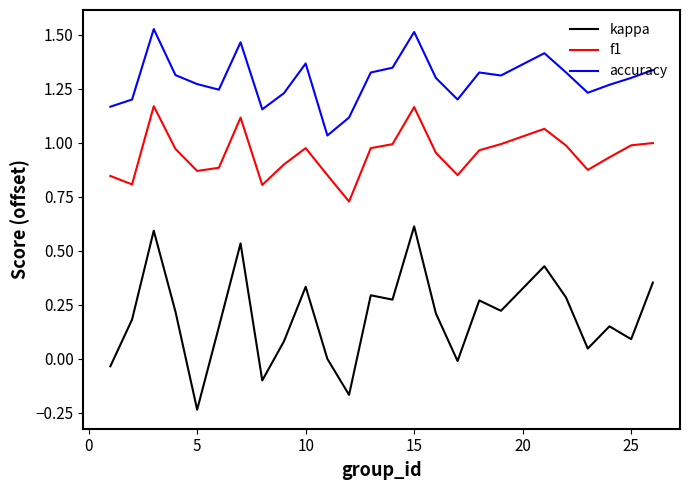

Which series has the largest range (max minus min)?

kappa